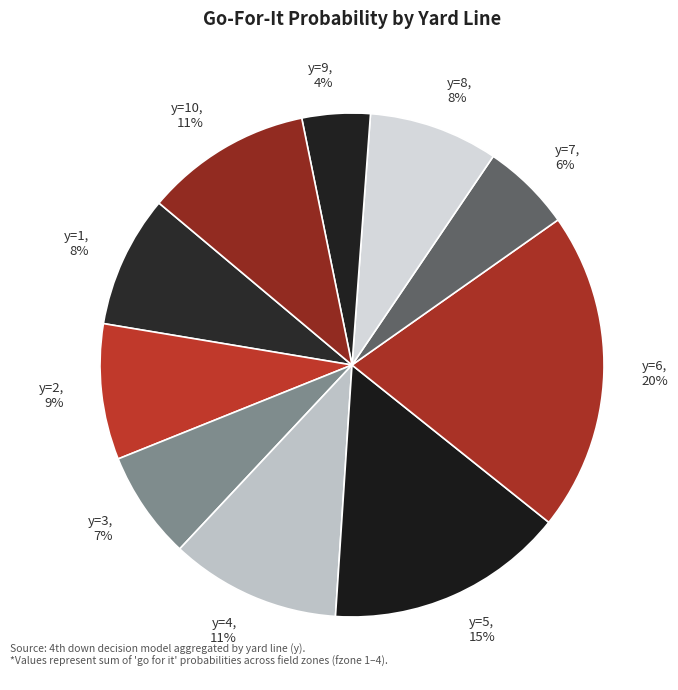

Count the number of slices in the pie.

10